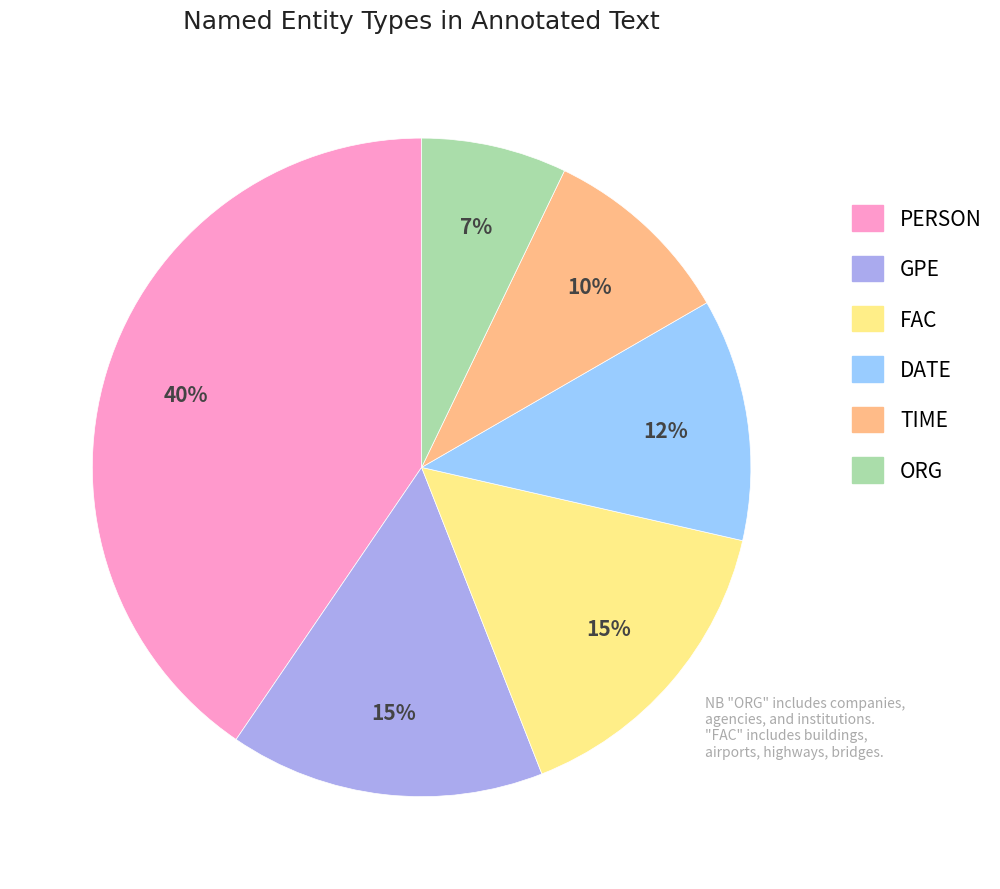

What percentage is the PERSON slice, to the nearest percent?

40%